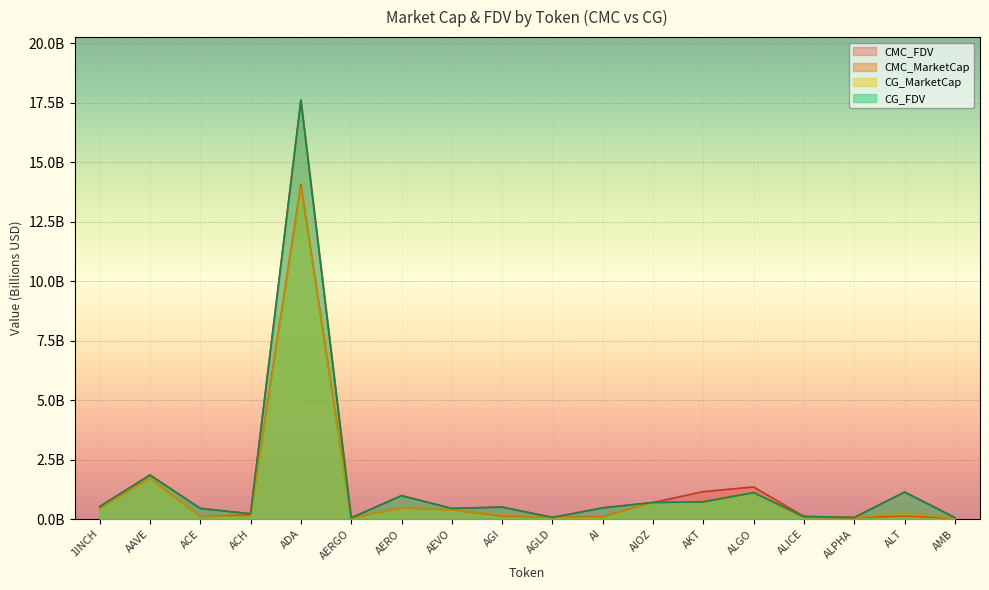

What is the difference between the maximum and minimum values in the CG_MarketCap series?

13.9